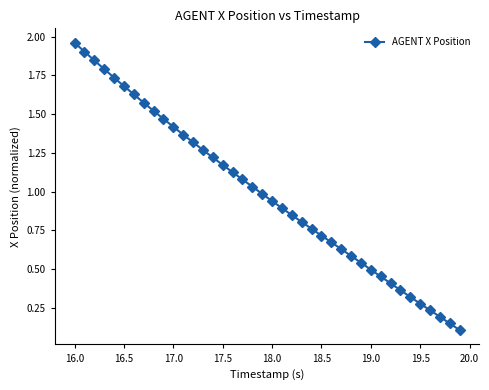

What is the difference between the maximum and minimum values?

1.9